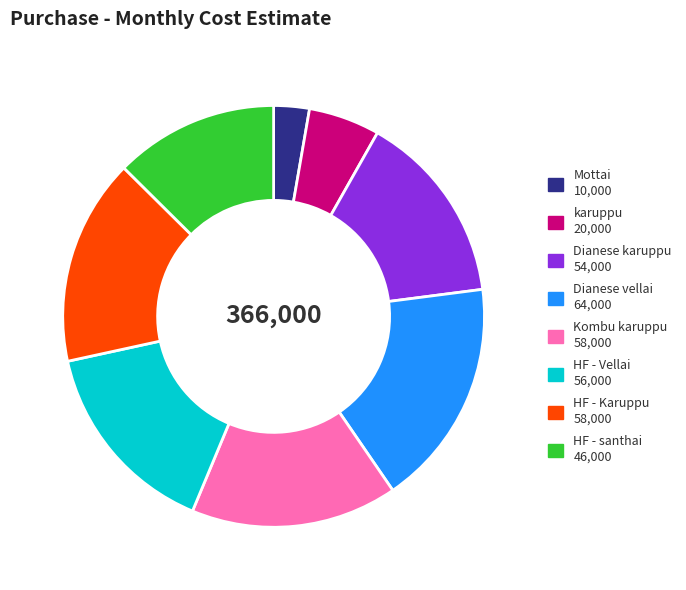

How many segments does this pie chart have?

8